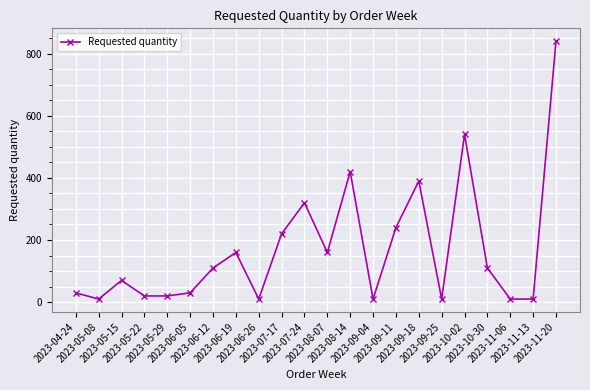

How many categories are shown in the chart?

22